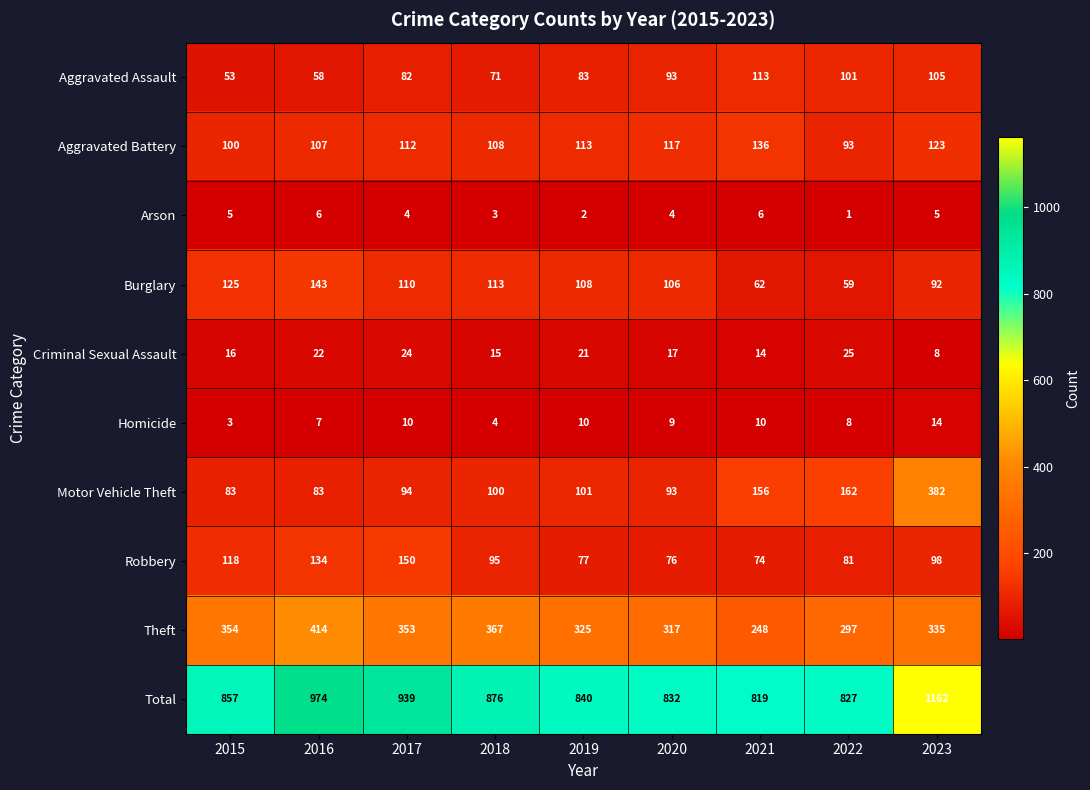

How many distinct data groups are displayed?

10